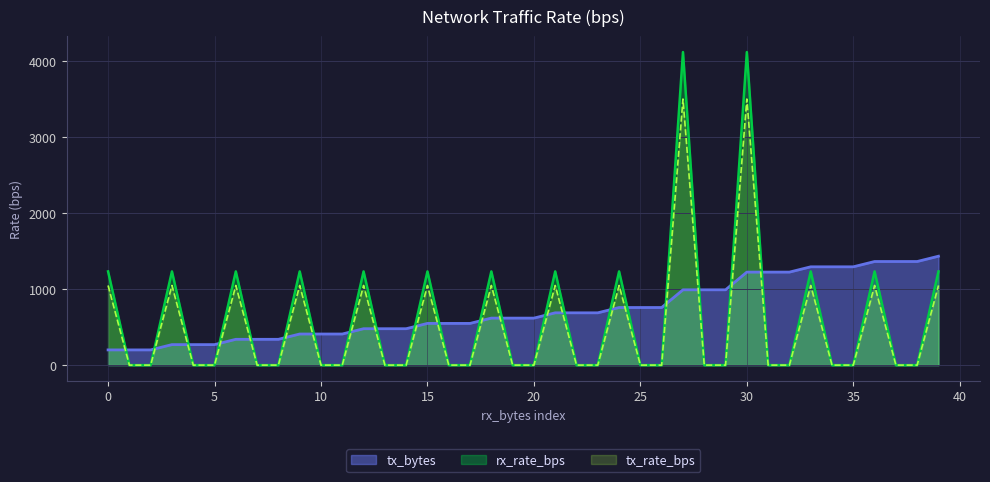

True or false: tx_bytes has more than 0 points higher than both neighbors.

False